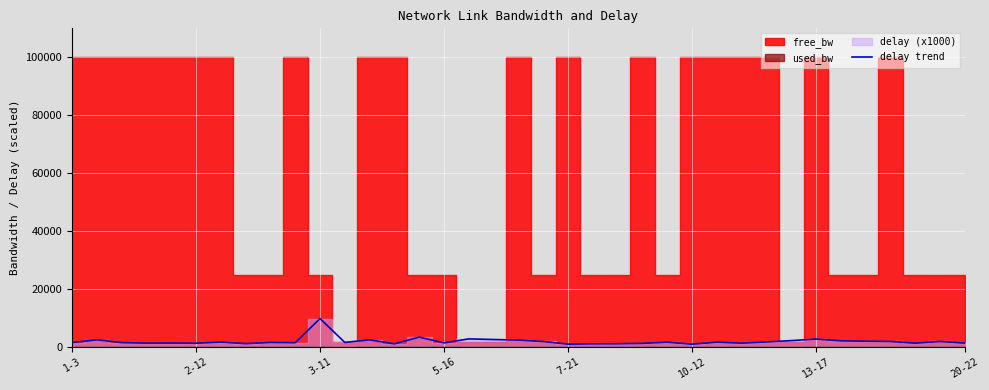

What is the maximum value for delay trend?

9793.8